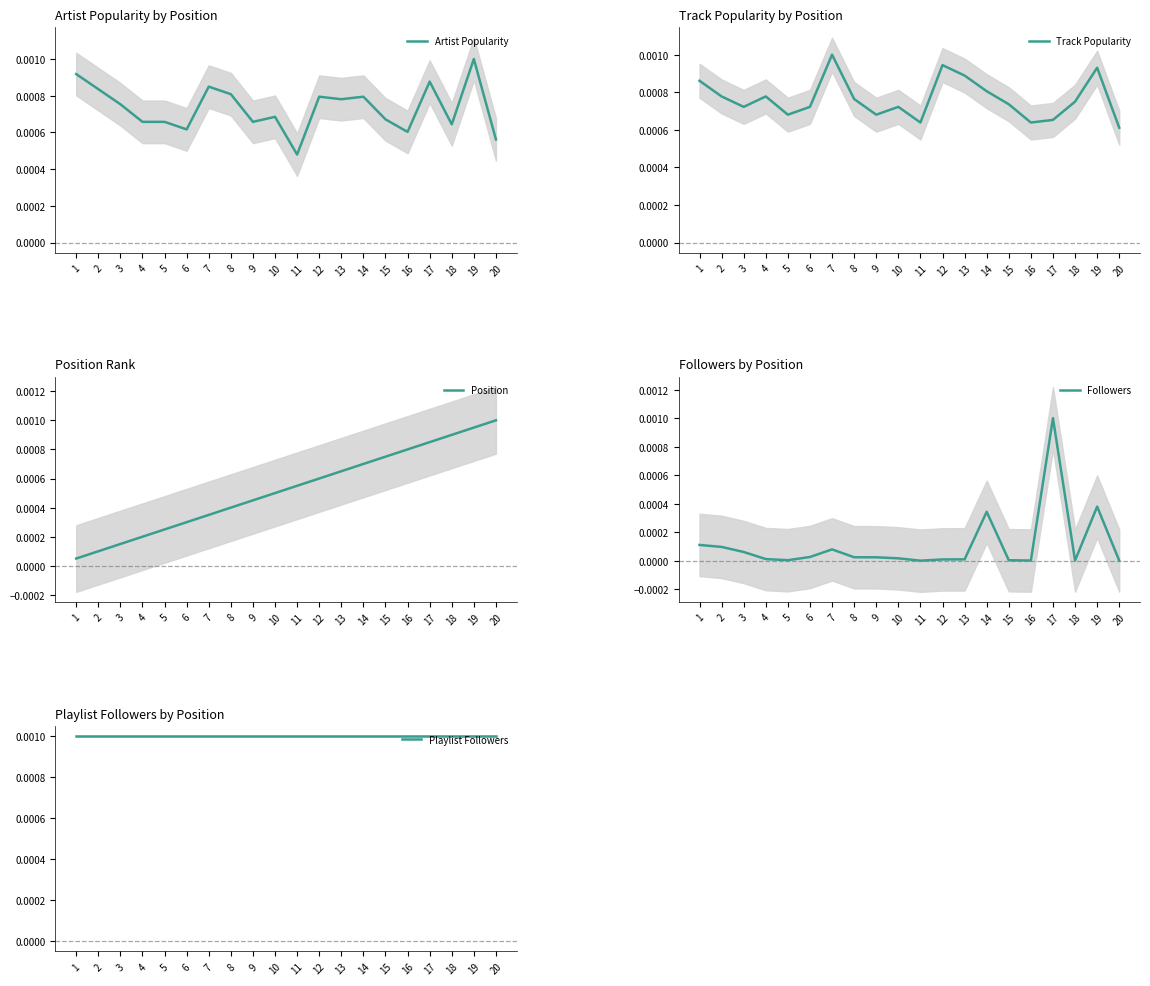

Between 2 and 12, which series saw the biggest shift?

Position